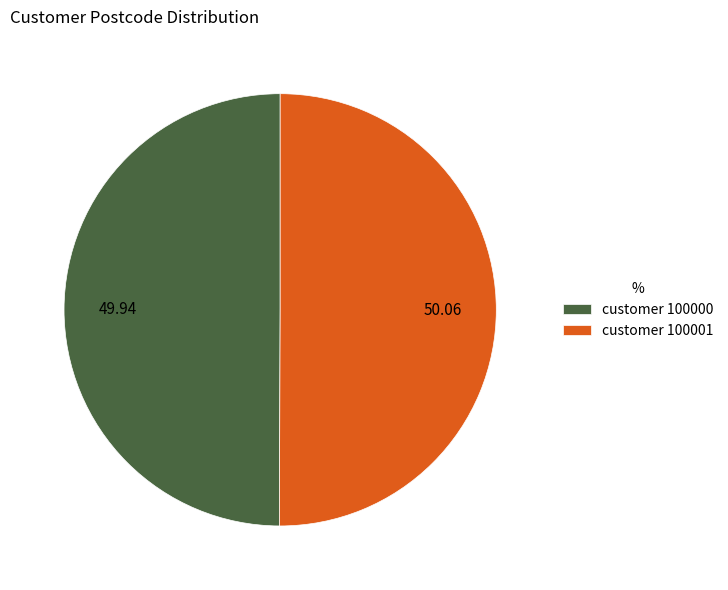

Do customer 100000 and customer 100001 together represent more than half of the pie?

Yes